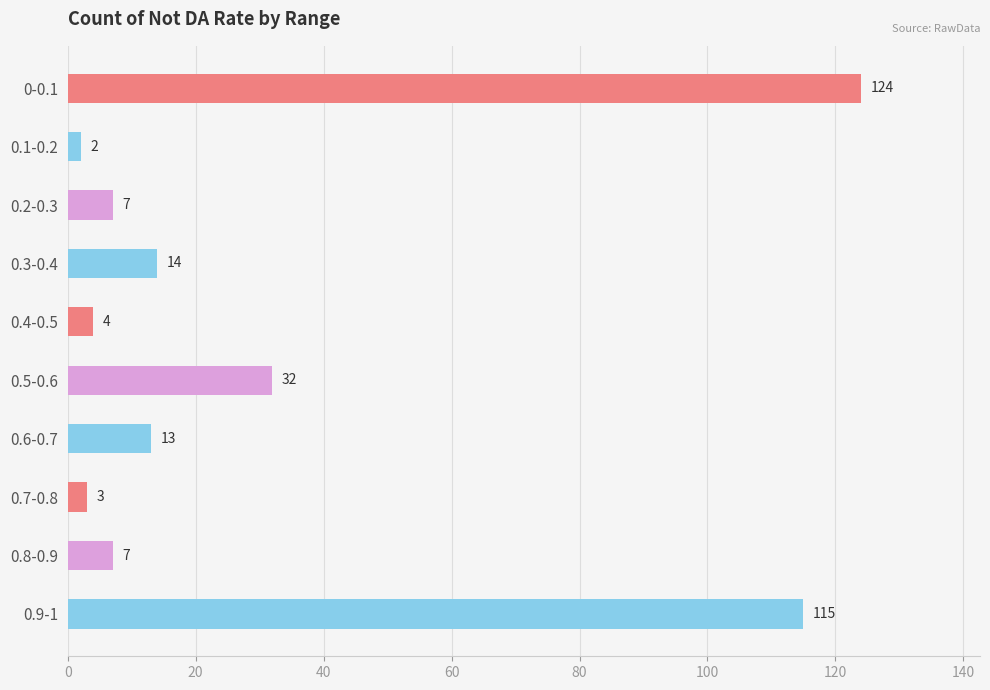

What is the change in value from 0.8-0.9 to 0.9-1?

+108